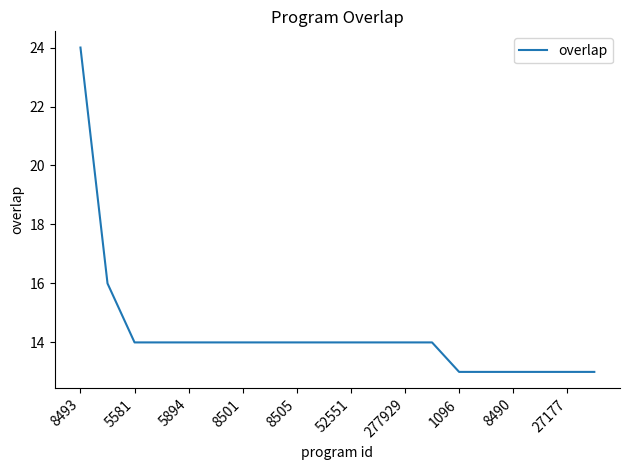

What is the difference between the maximum and minimum values?

11